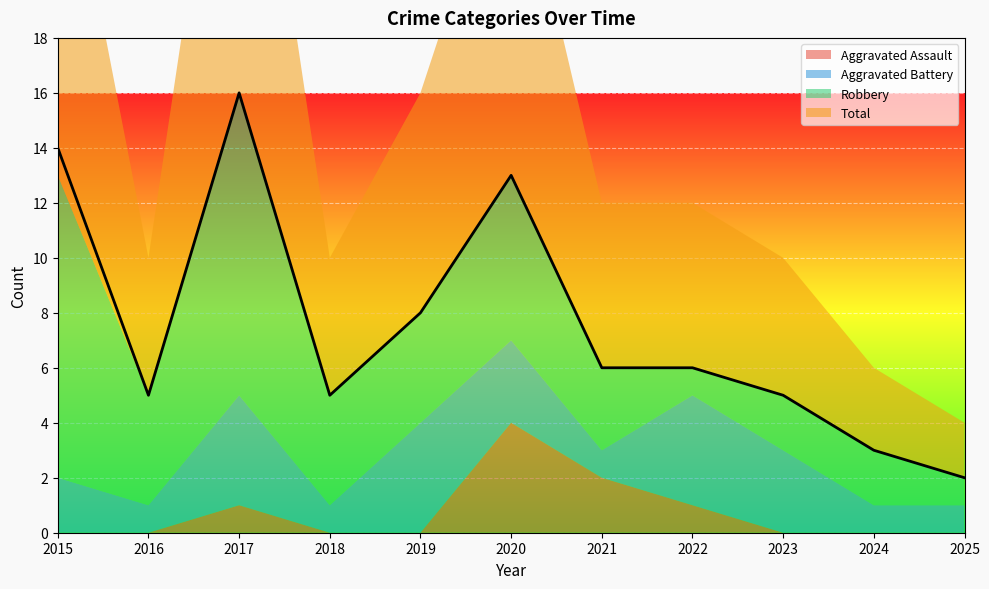

True or false: Total and Aggravated Assault cross at least once.

False